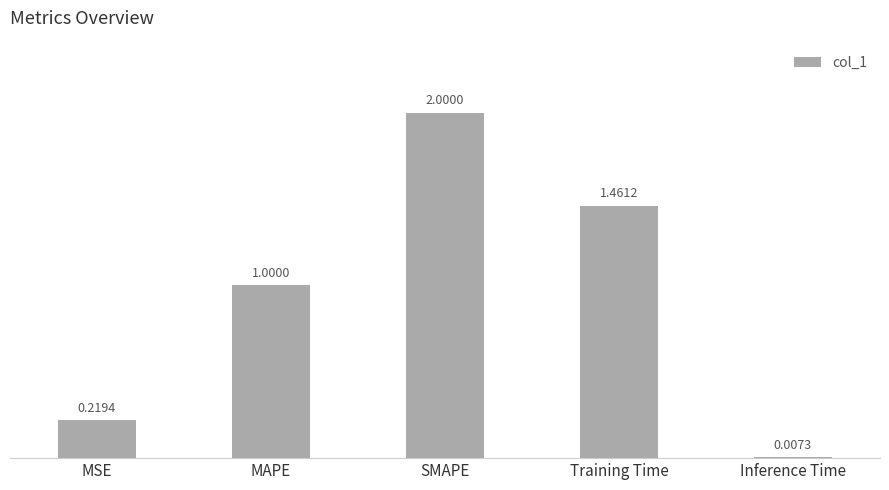

What is the difference between the maximum and second lowest values?

1.8